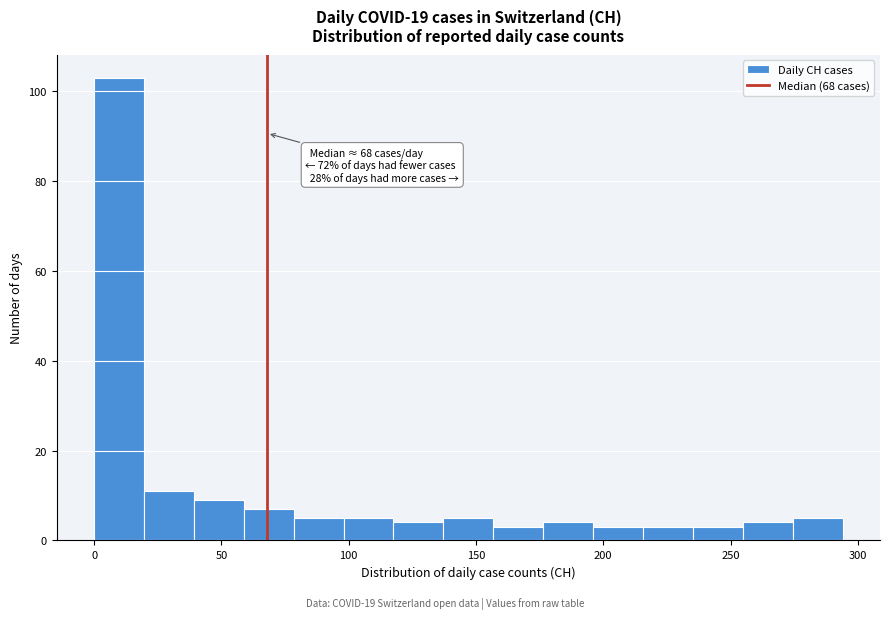

Around what value on the x-axis is the tallest bar? Give the approximate position of its centre, as read against the axis.

10